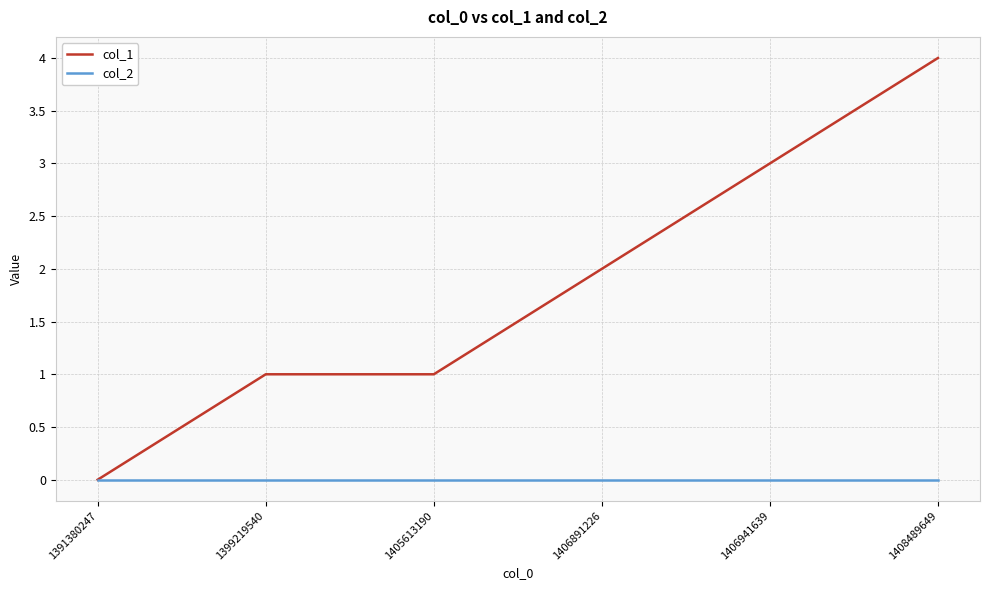

What is the spread (max minus min) of values at 1406891226?

2